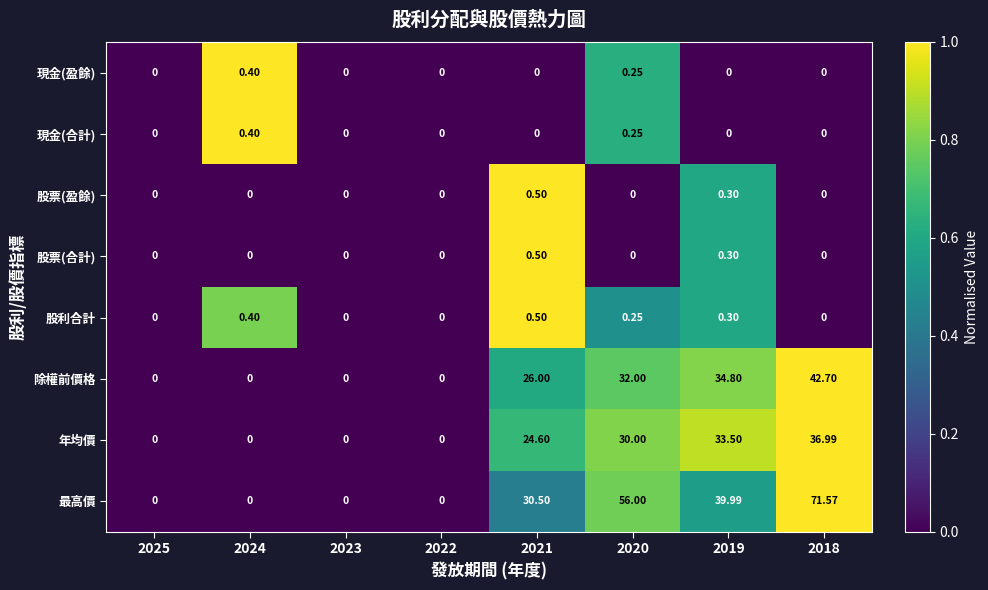

Which series has the widest spread of values?

最高價